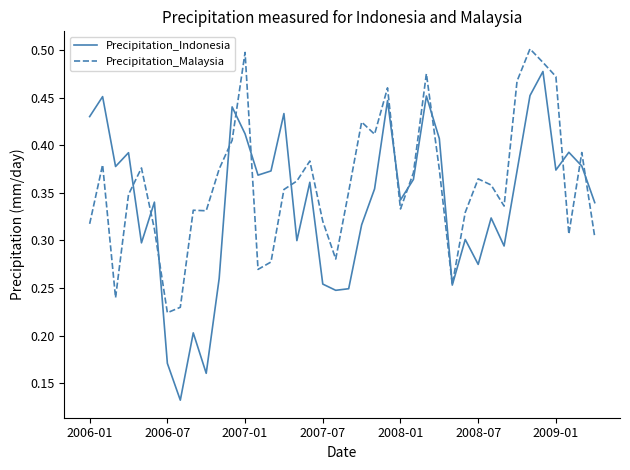

Rank the series by their maximum value, from highest to lowest.

Precipitation_Malaysia, Precipitation_Indonesia